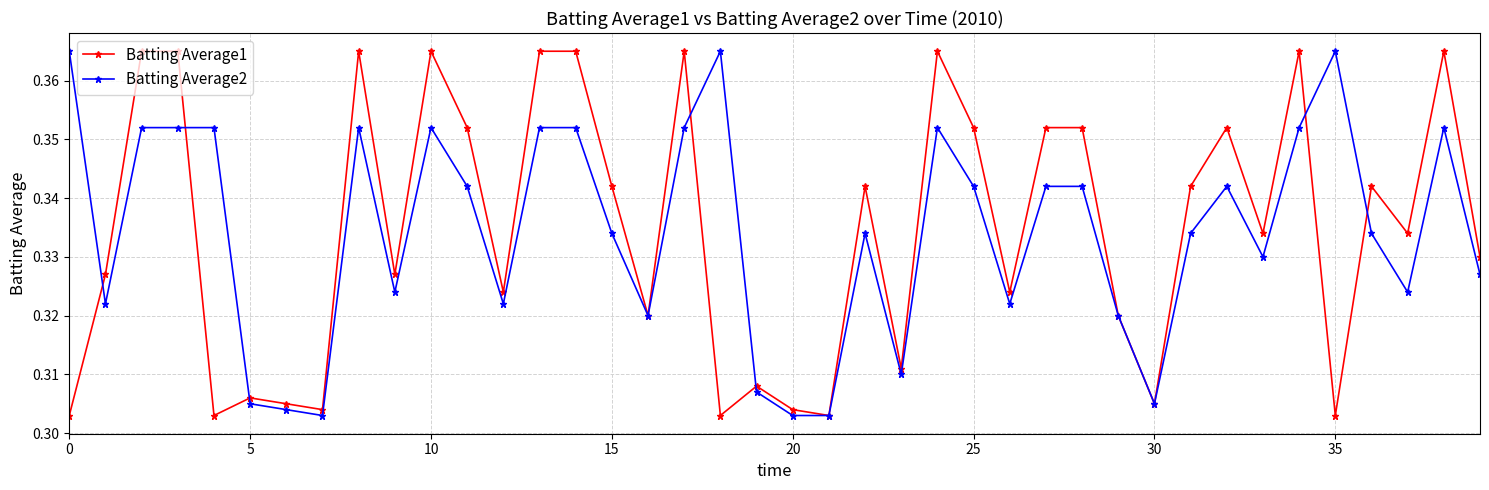

True or false: Batting Average1 has more than 1 points higher than both neighbors.

True